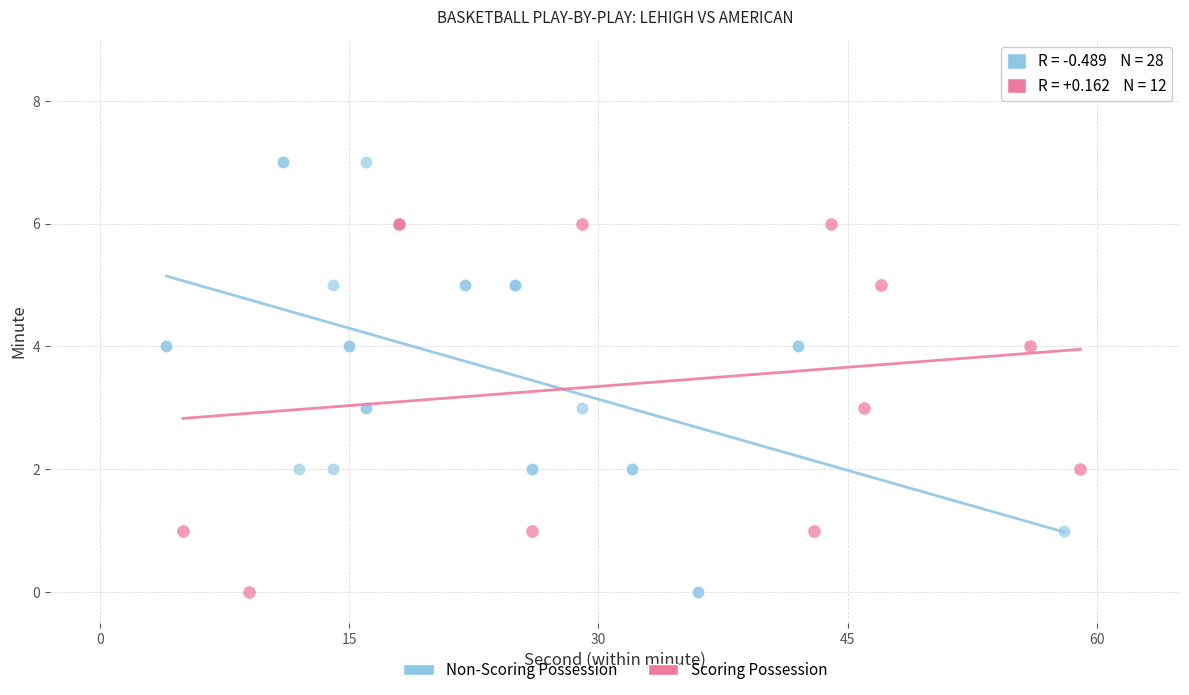

Which series has the widest spread of Y values?

Non-Scoring Possession